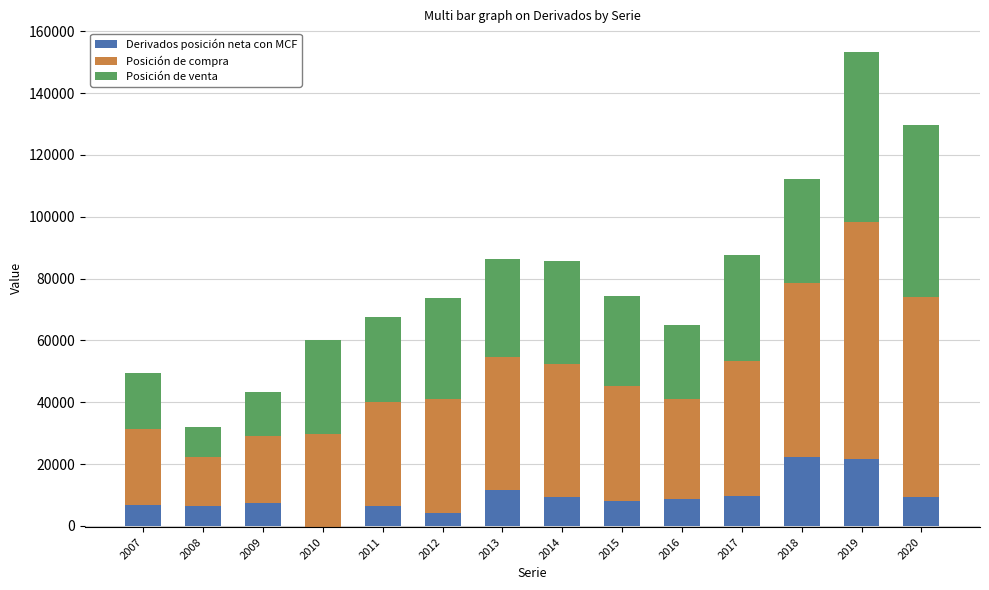

Which series has the largest total across all categories?

Posición de compra